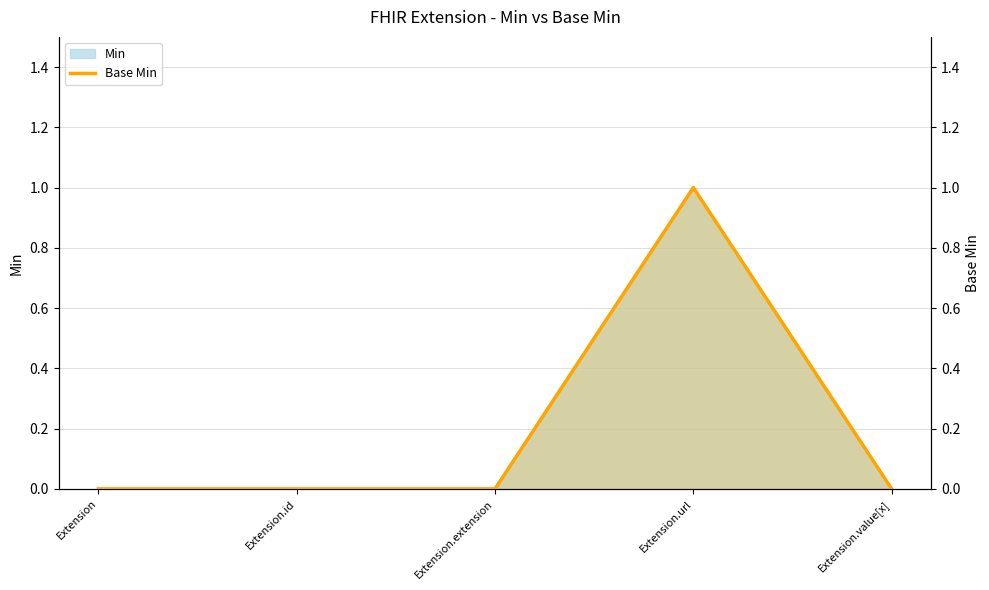

Reading left to right, extract all data points from this chart.

Extension=0	Extension.id=0	Extension.extension=0	Extension.url=1	Extension.value[x]=0